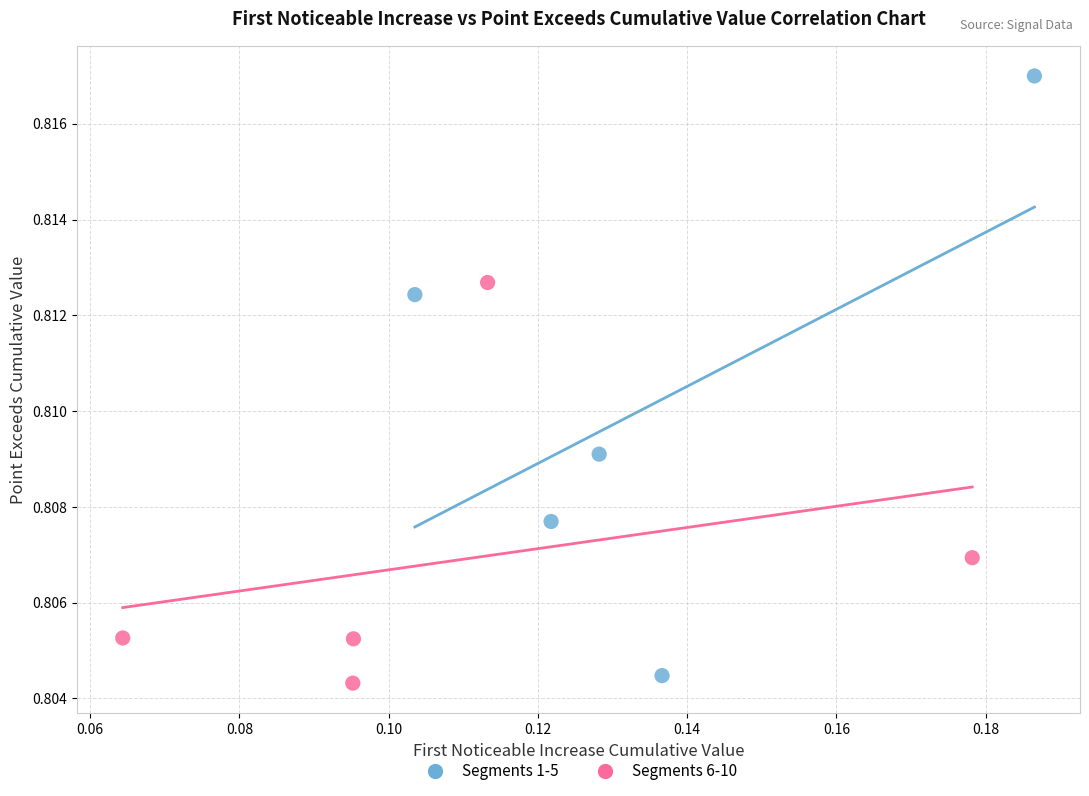

Which series contains the highest Y value?

Segments 1-5